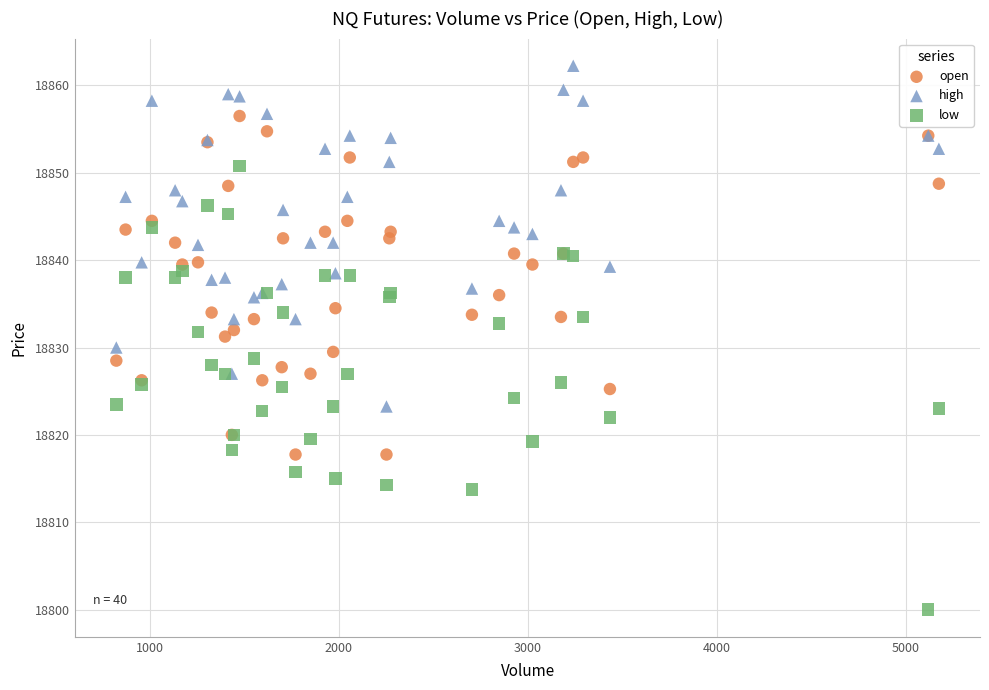

Which series contains the highest Y value?

high